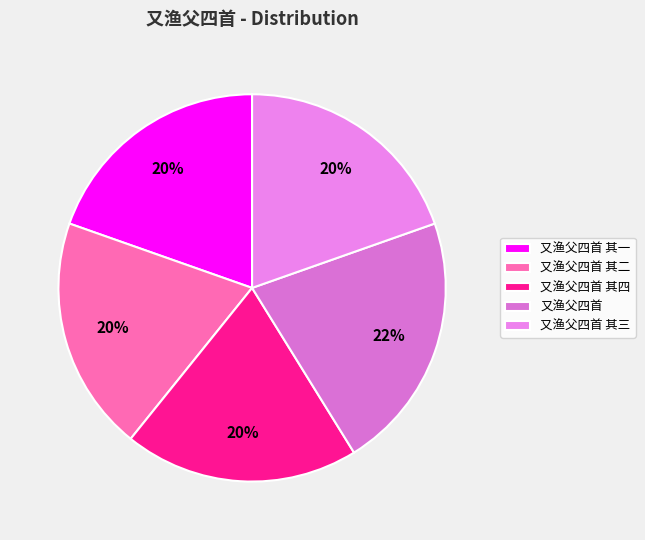

Is it true that 又渔父四首 其二 is 20% of the pie?

True